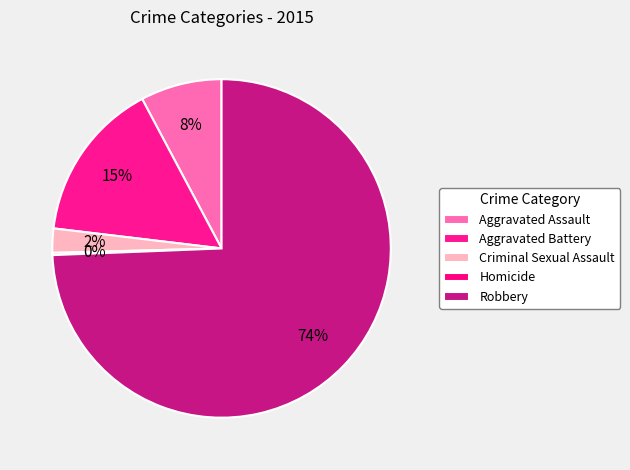

To the nearest percent, what is the difference between the largest and smallest slice percentages?

74%